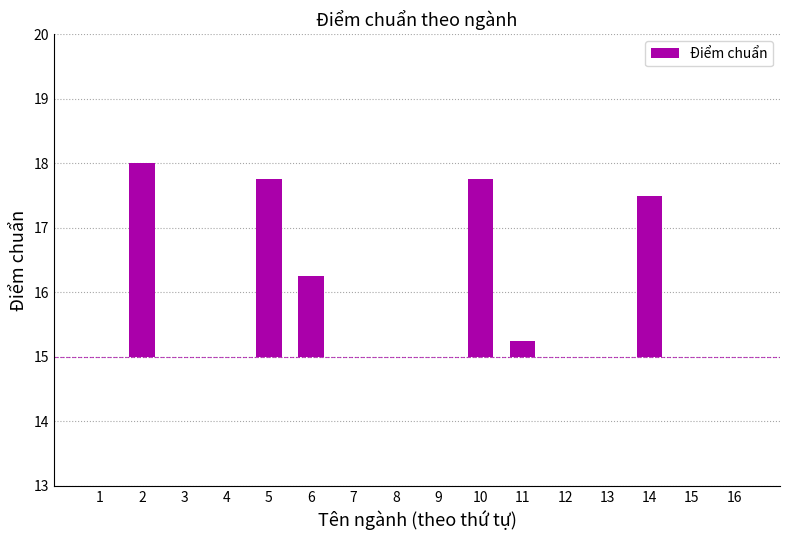

List the labels in order of value, smallest first.

1, 3, 4, 7, 8, 9, 12, 13, 15, 16, 11, 6, 14, 5, 10, 2